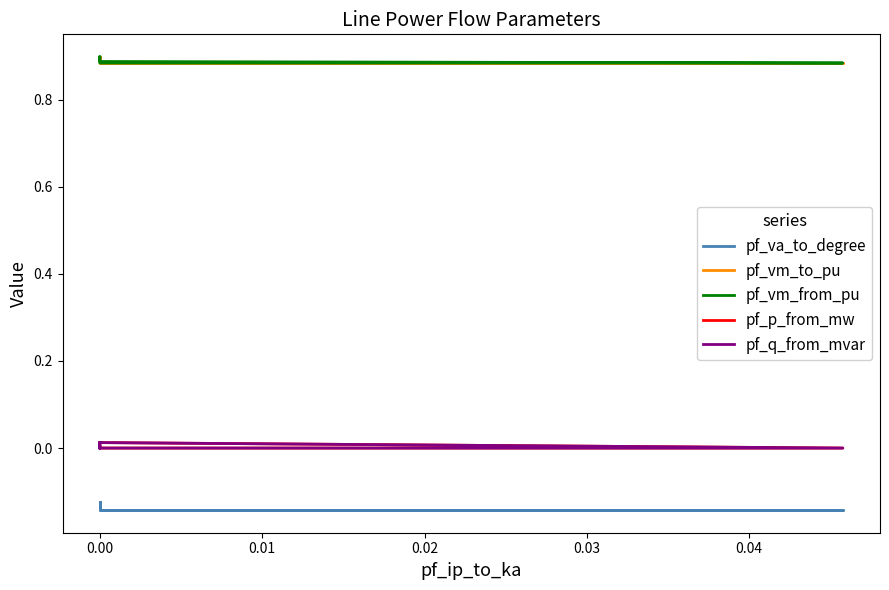

Which series has the largest range (max minus min)?

pf_va_to_degree